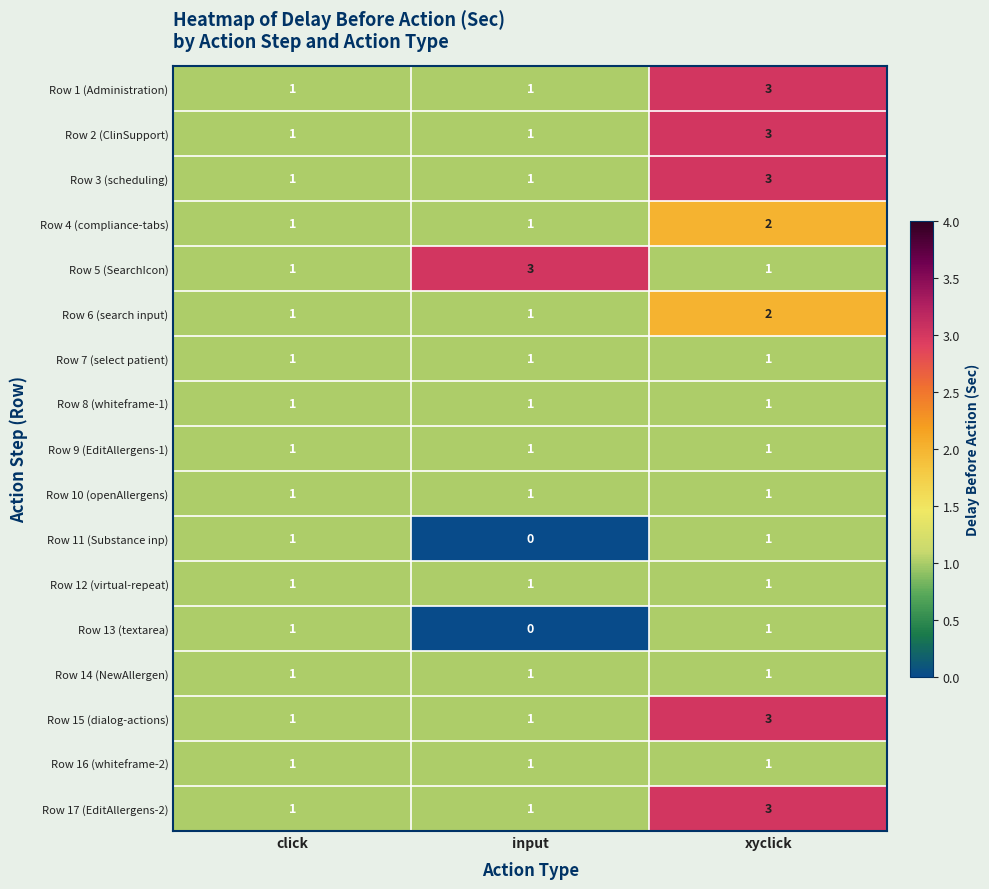

What is the difference between the highest and lowest values at input?

3